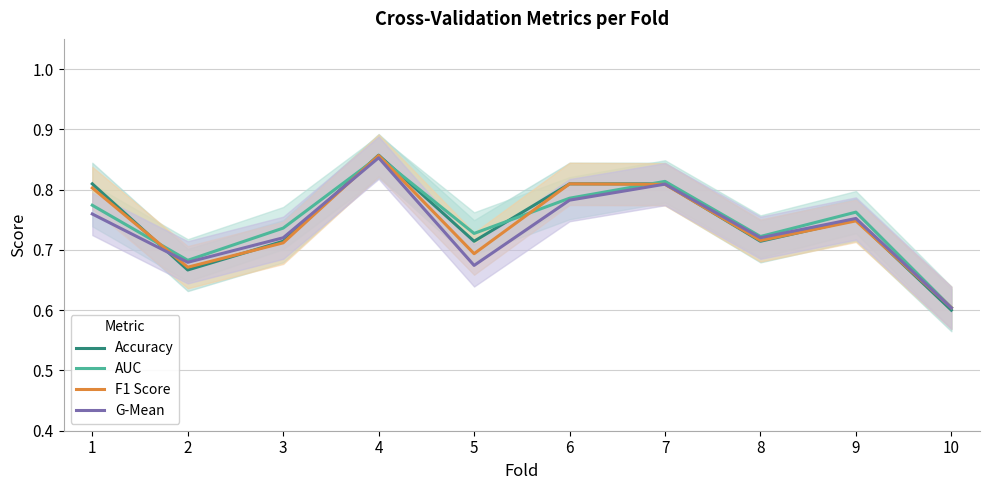

At 5, list the series in order from smallest to largest.

G-Mean, F1 Score, Accuracy, AUC